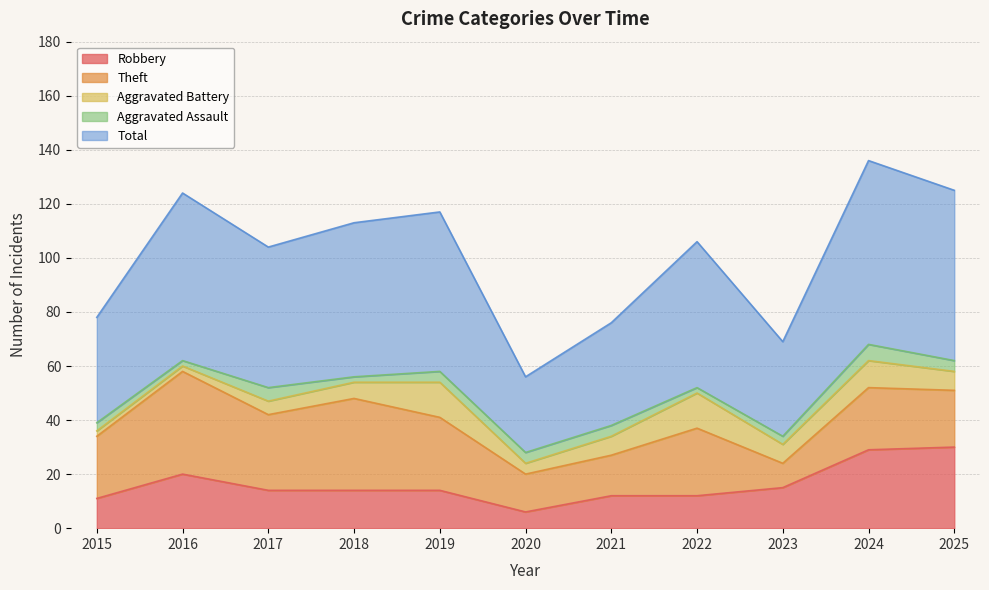

Rank the categories by Aggravated Assault value from highest to lowest.

2024, 2017, 2019, 2020, 2021, 2025, 2015, 2023, 2016, 2018, 2022